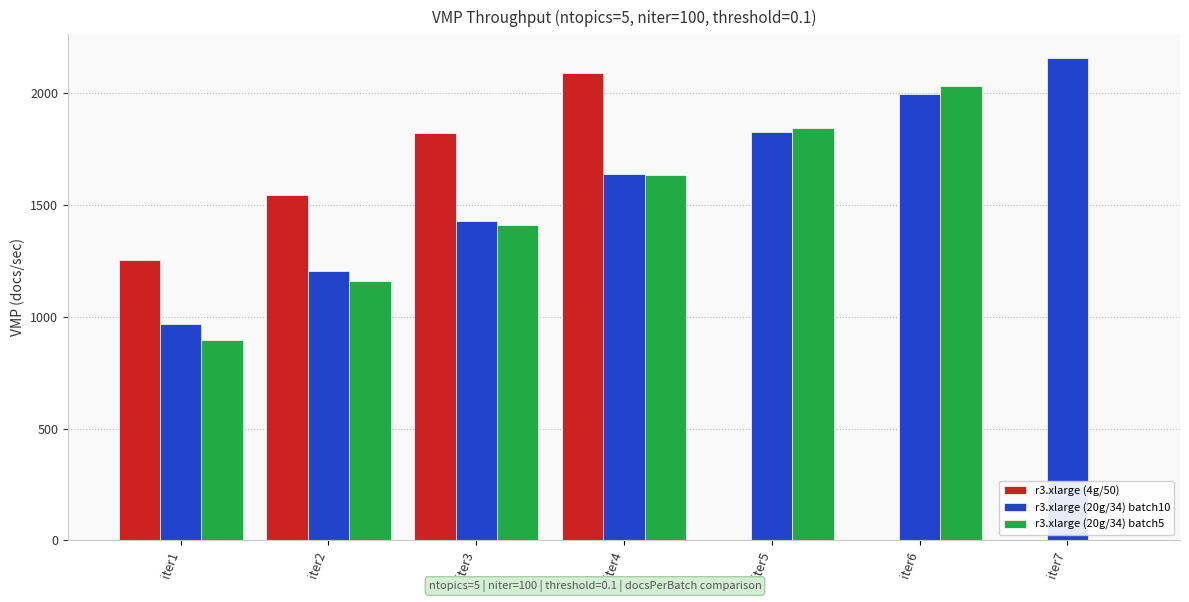

Reading left to right, what are all the values shown in this chart?

r3.xlarge (4g/50): iter1=1256.2	iter2=1546.0	iter3=1824.3	iter4=2090.9	iter5=0.0	iter6=0.0	iter7=0.0
r3.xlarge (20g/34) batch10: iter1=966.0	iter2=1203.2	iter3=1430.5	iter4=1637.8	iter5=1828.0	iter6=1995.7	iter7=2155.9
r3.xlarge (20g/34) batch5: iter1=898.5	iter2=1159.8	iter3=1410.2	iter4=1635.6	iter5=1845.2	iter6=2033.8	iter7=0.0